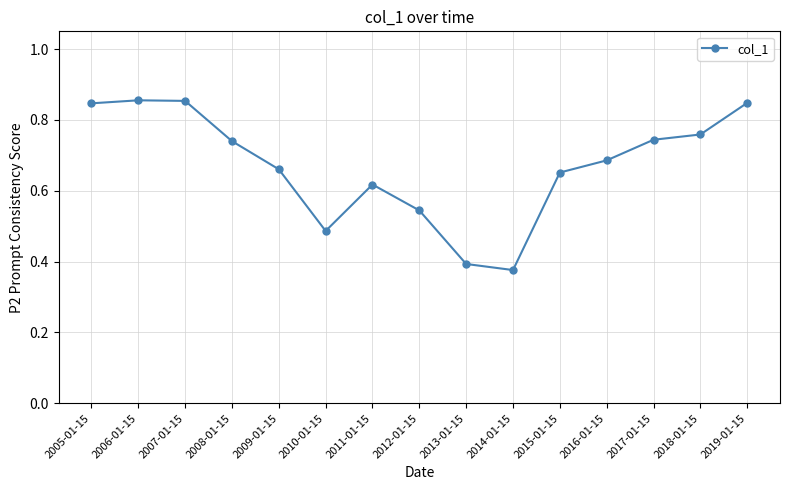

Count the number of categories in the chart.

15